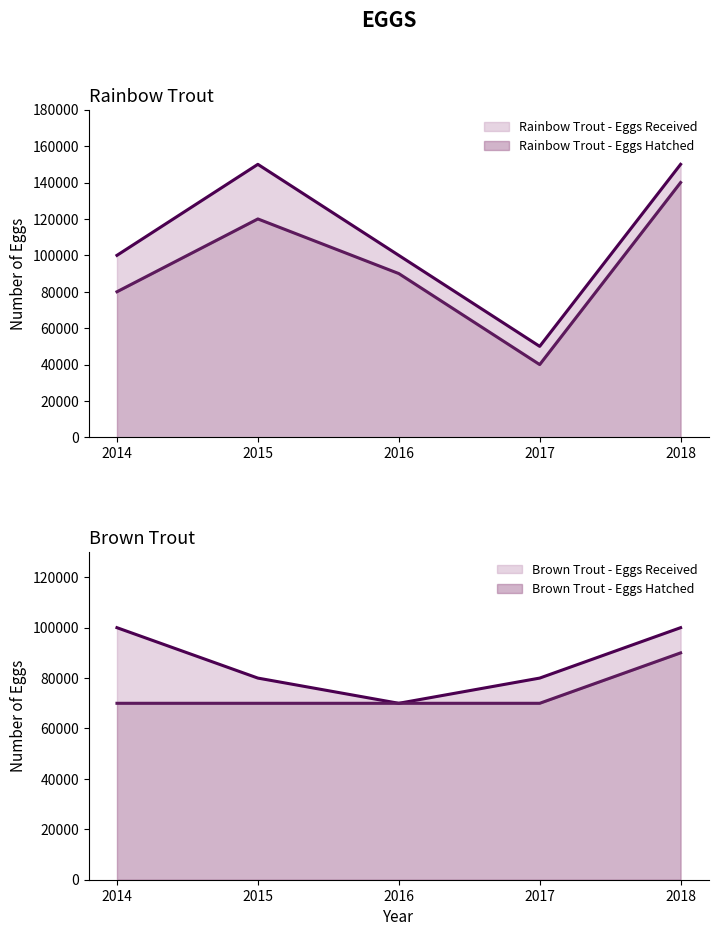

What is the total value across all series at 2018?

480000